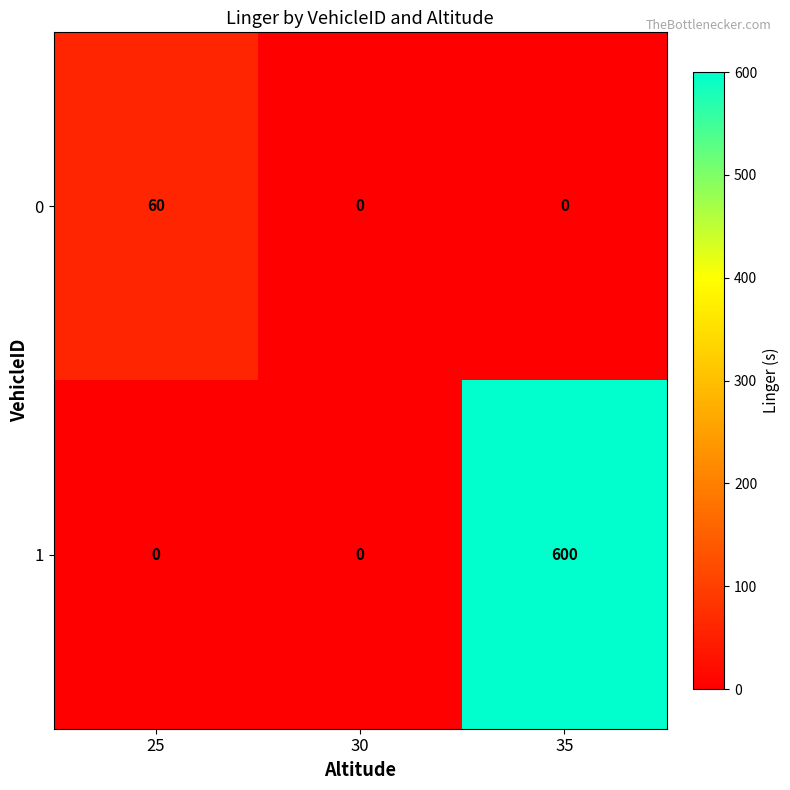

At 35, list the series in order from largest to smallest.

1, 0